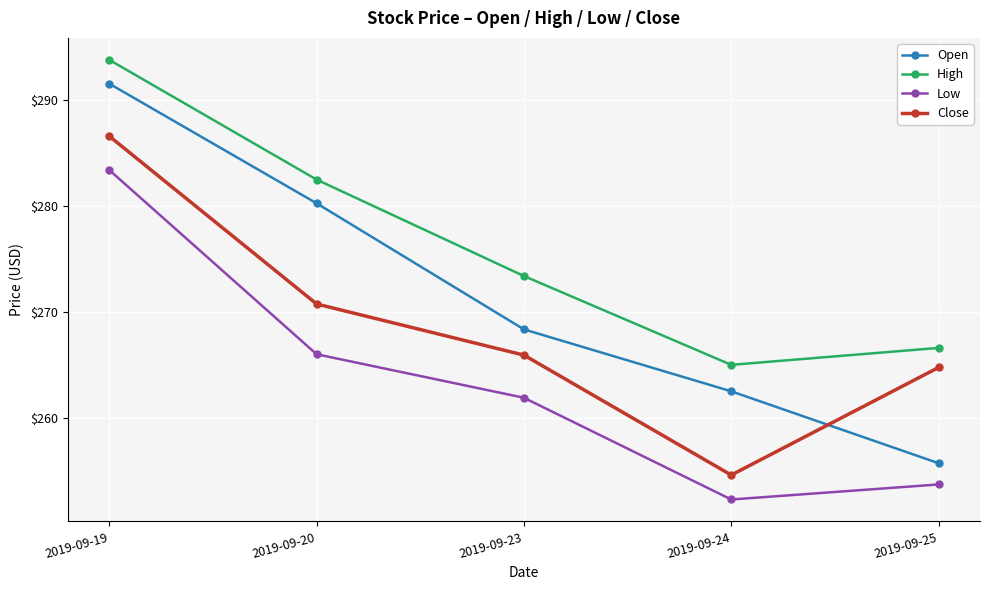

What is the value of the Low point at the 2nd from the left?

266.0